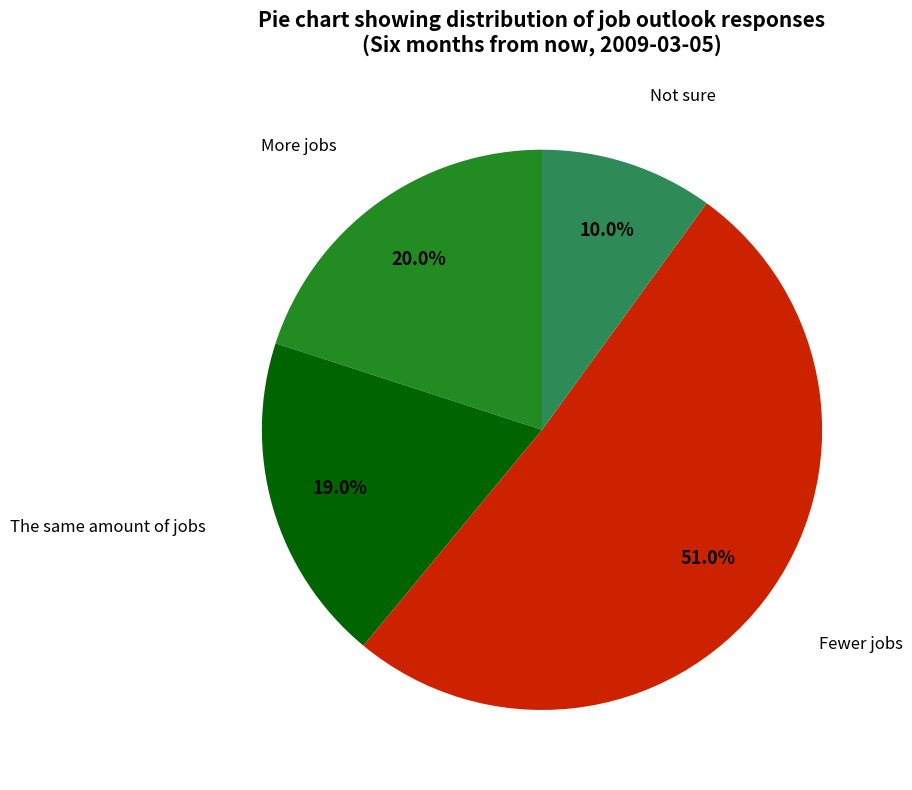

How many slices are in this pie chart?

4